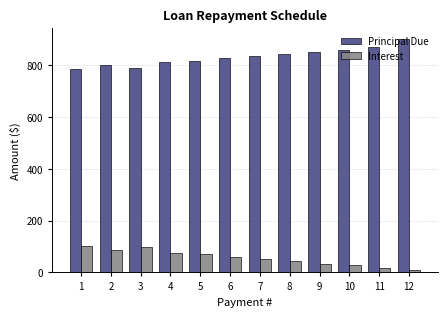

How many groups of bars are there?

12